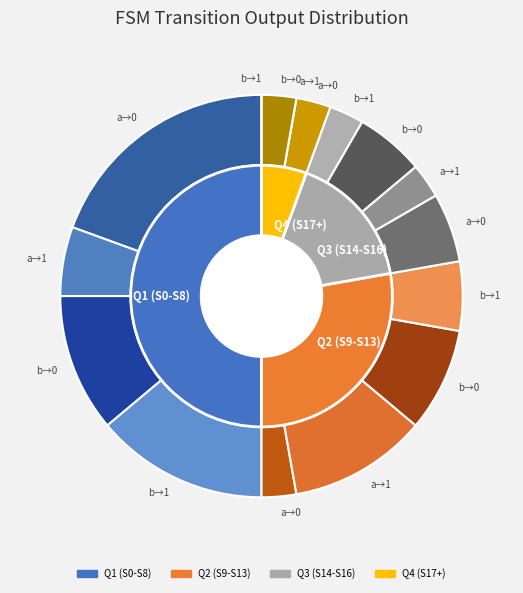

Is it true that 10 is 2% of the pie?

False